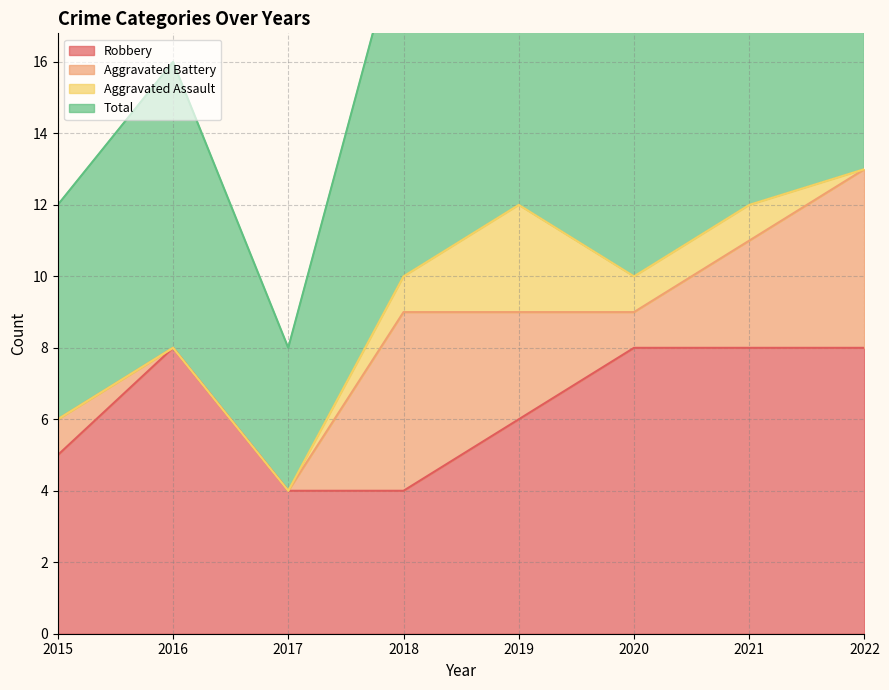

What is the difference between the maximum and minimum values in the Total series?

19